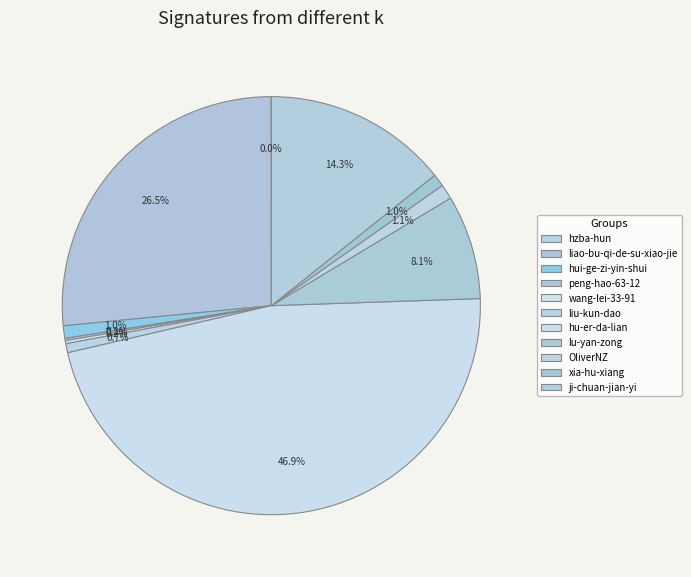

What is the change in value from lu-yan-zong to xia-hu-xiang?

-22413